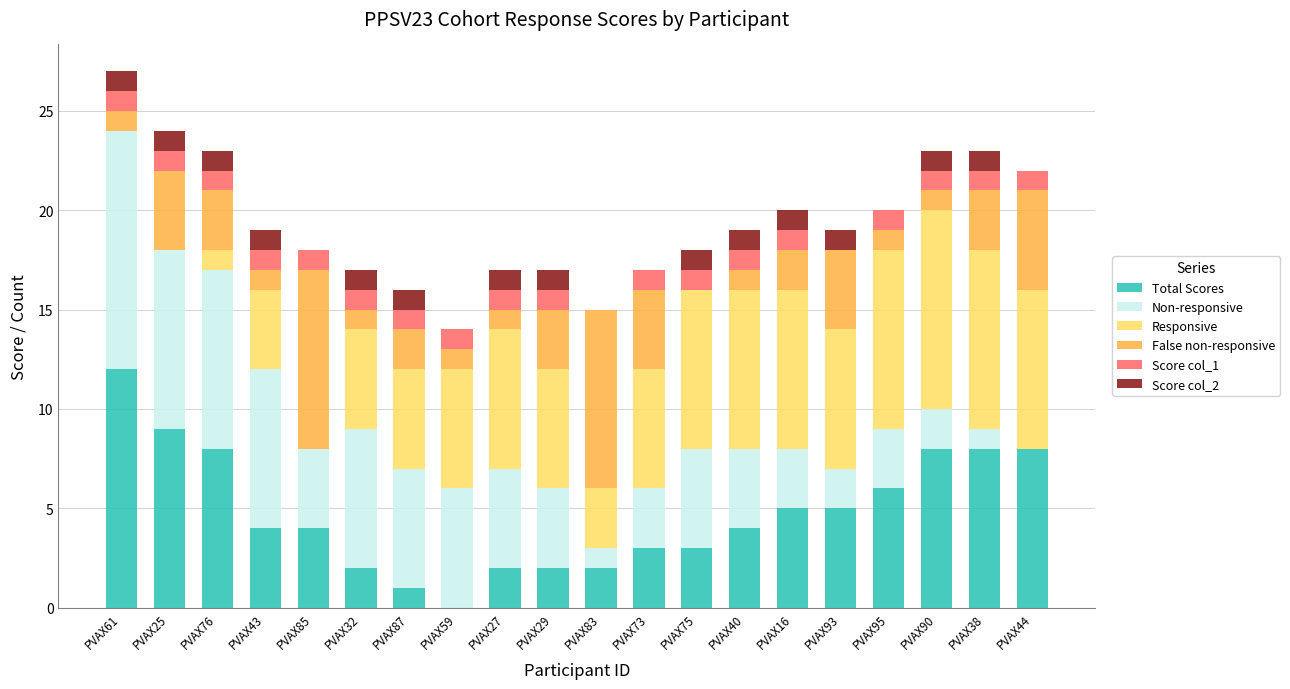

What is the highest value of the Total Scores series?

12